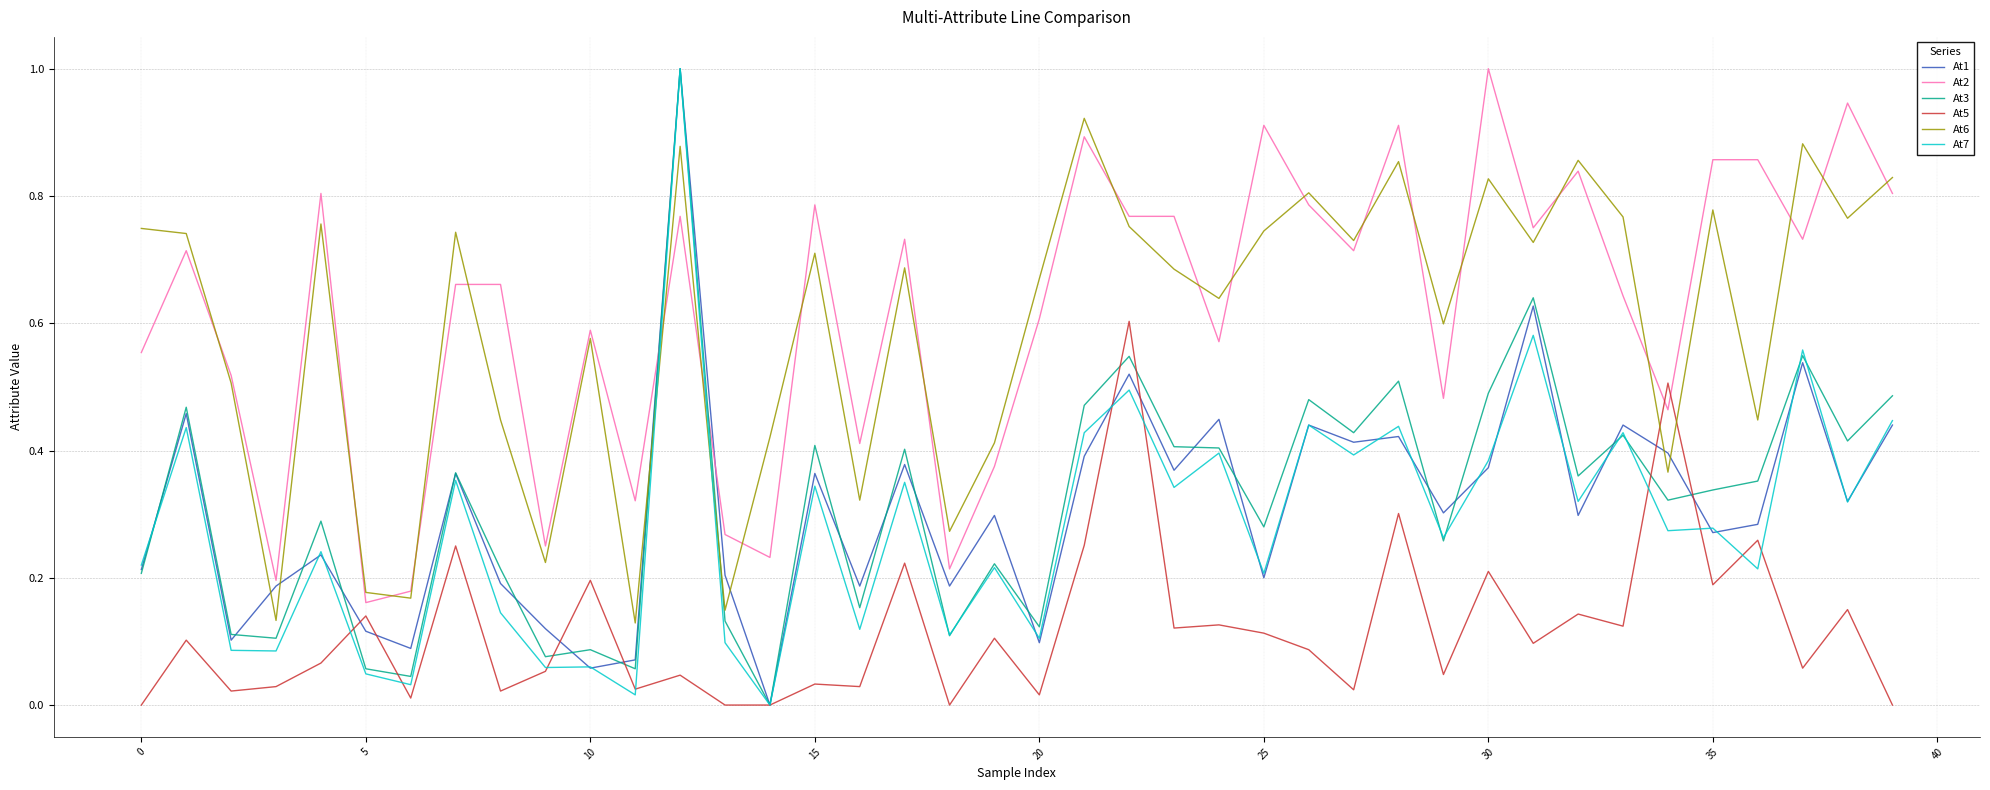

True or false: At2 has more than 1 points higher than both neighbors.

True